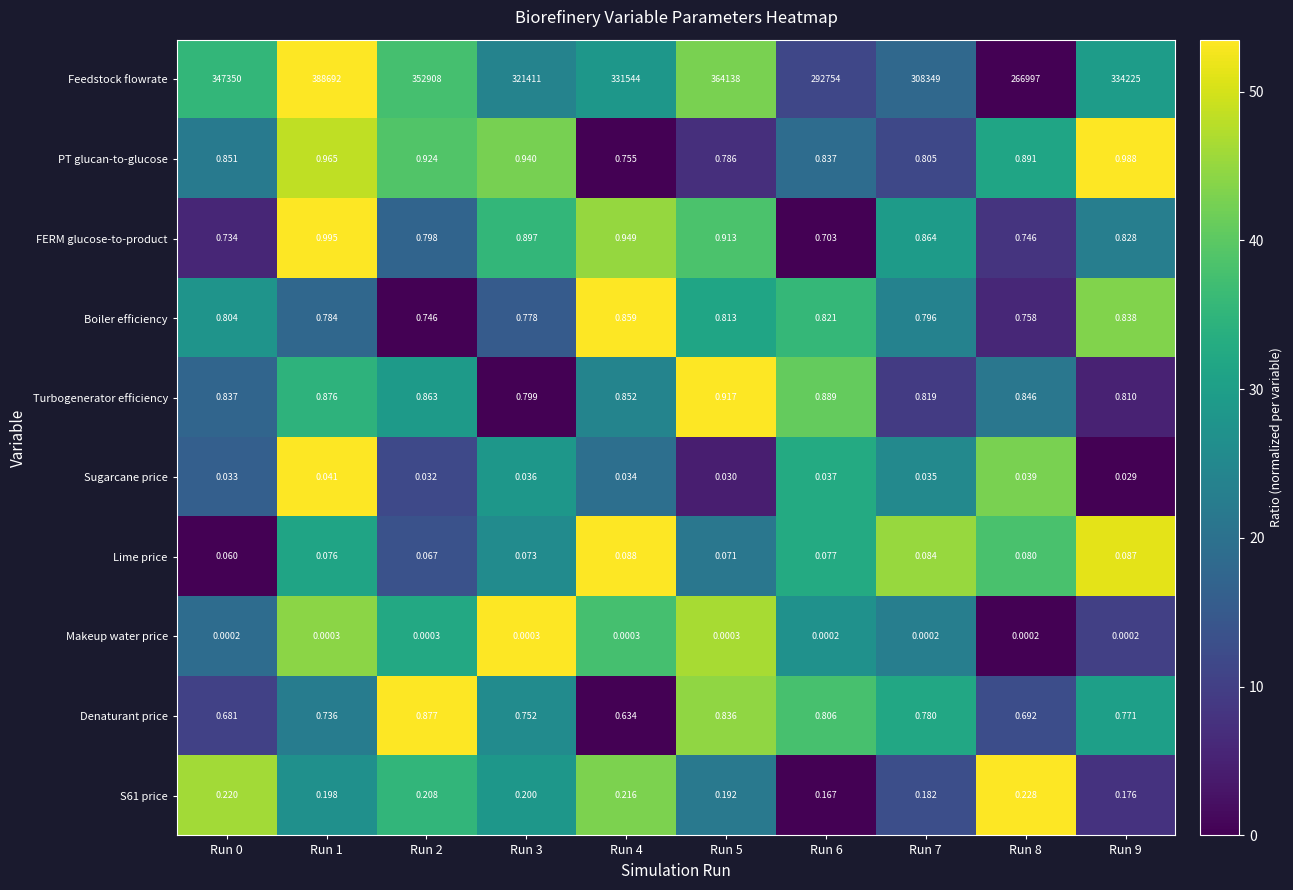

Between Run 0 and Run 4, which series saw the biggest shift?

Feedstock flowrate